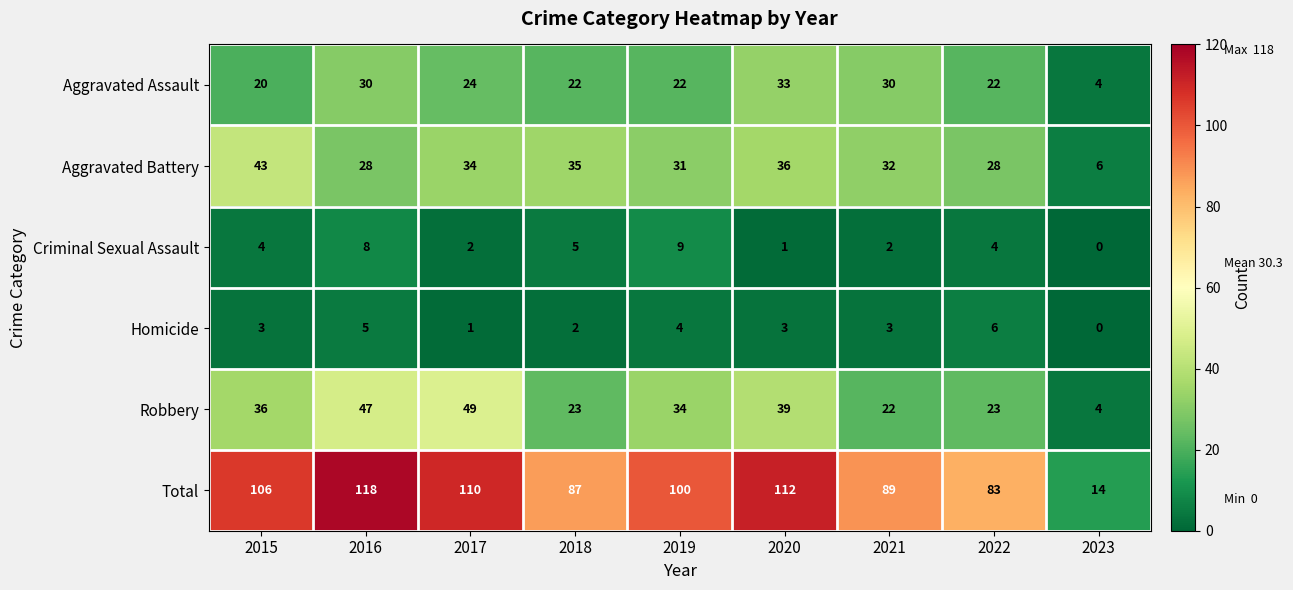

Which series has the widest spread of values?

Total